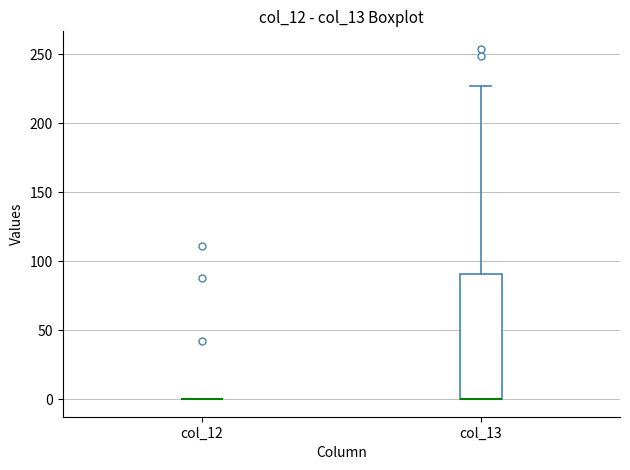

Reading left to right, transcribe this box plot: for each box, give where its median line is, the range the box spans, and where its two whiskers end, as read against the y-axis. The values are not printed on the chart, so give them approximately, as read against the axis.

col_12: box collapsed to a line at 0, whiskers 0 to 0
col_13: median 0 (drawn on the box's lower edge), box 0 to 90, whiskers 0 to 225